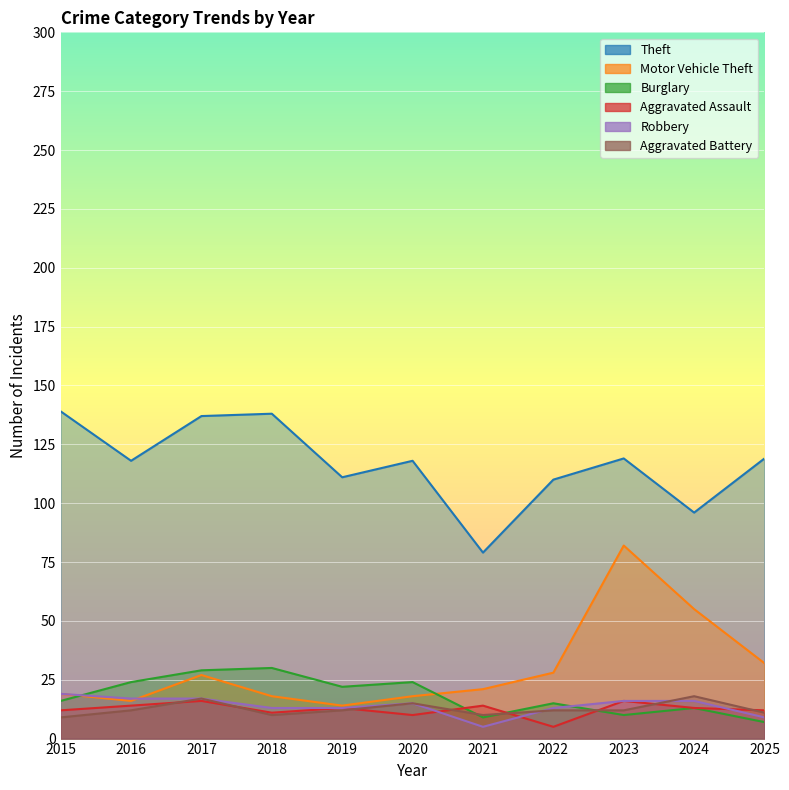

Which series has the largest range (max minus min)?

Motor Vehicle Theft